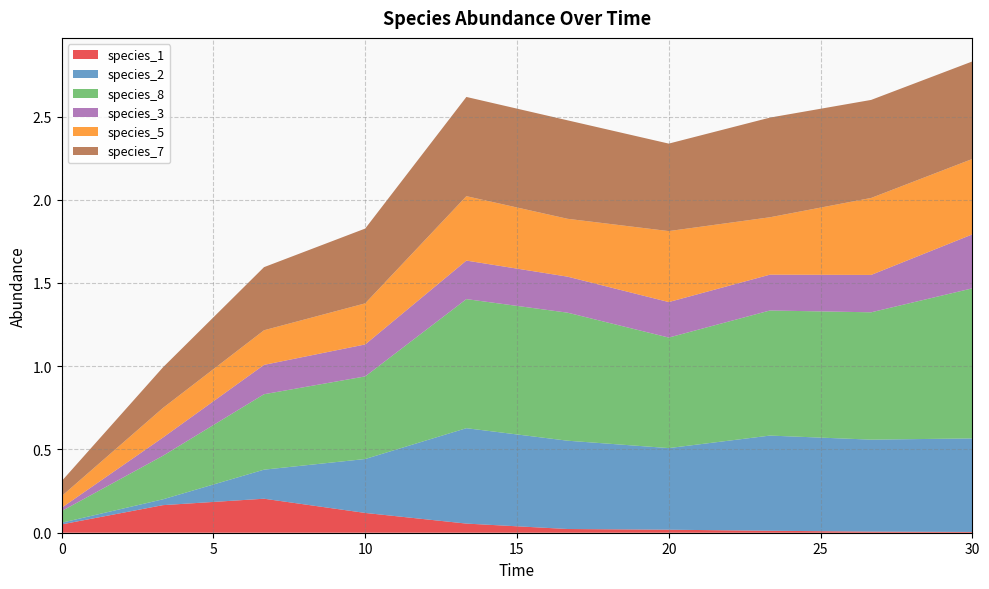

Reading left to right, extract all data points from this chart.

species_1: 0.1	0.2	0.2	0.1	0.1	0.0	0.0	0.0	0.0	0.0
species_2: 0.0	0.0	0.2	0.3	0.6	0.5	0.5	0.6	0.6	0.6
species_8: 0.1	0.3	0.5	0.5	0.8	0.8	0.7	0.8	0.8	0.9
species_3: 0.0	0.1	0.2	0.2	0.2	0.2	0.2	0.2	0.2	0.3
species_5: 0.1	0.2	0.2	0.2	0.4	0.3	0.4	0.3	0.5	0.5
species_7: 0.1	0.2	0.4	0.4	0.6	0.6	0.5	0.6	0.6	0.6